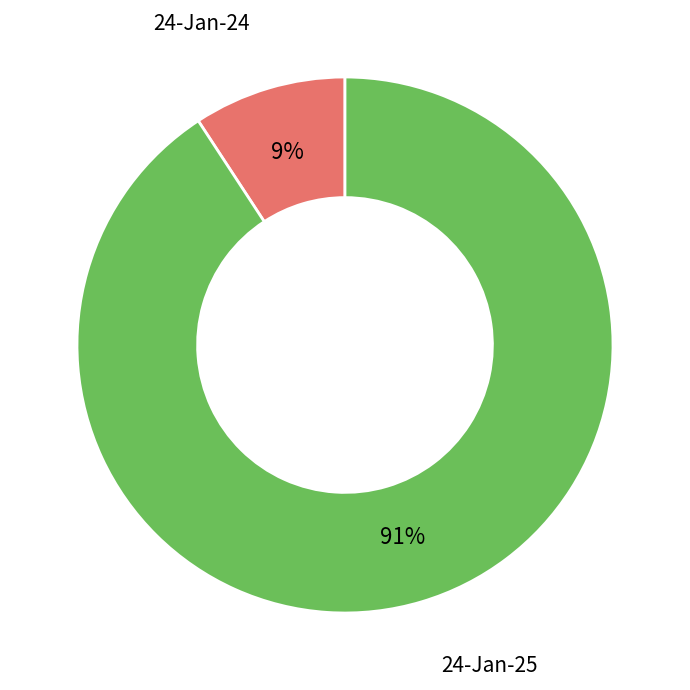

Is there any slice that represents more than half of the pie?

Yes